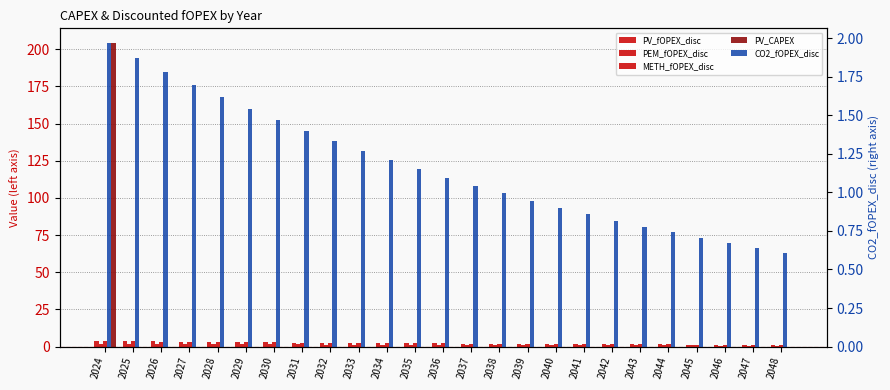

Which category has the lowest value in the PV_fOPEX_disc series?

2048